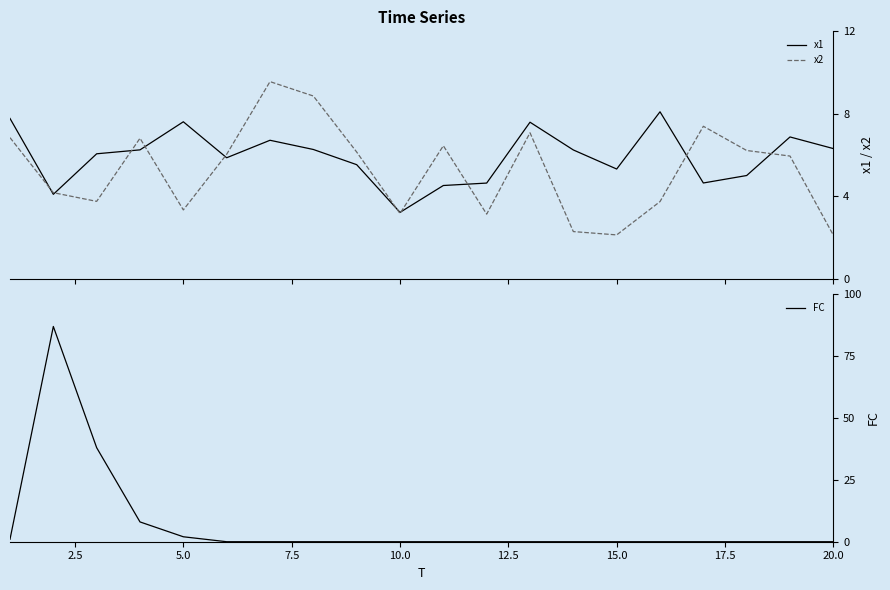

The value of FC at 5.0 is 2. True or false?

True